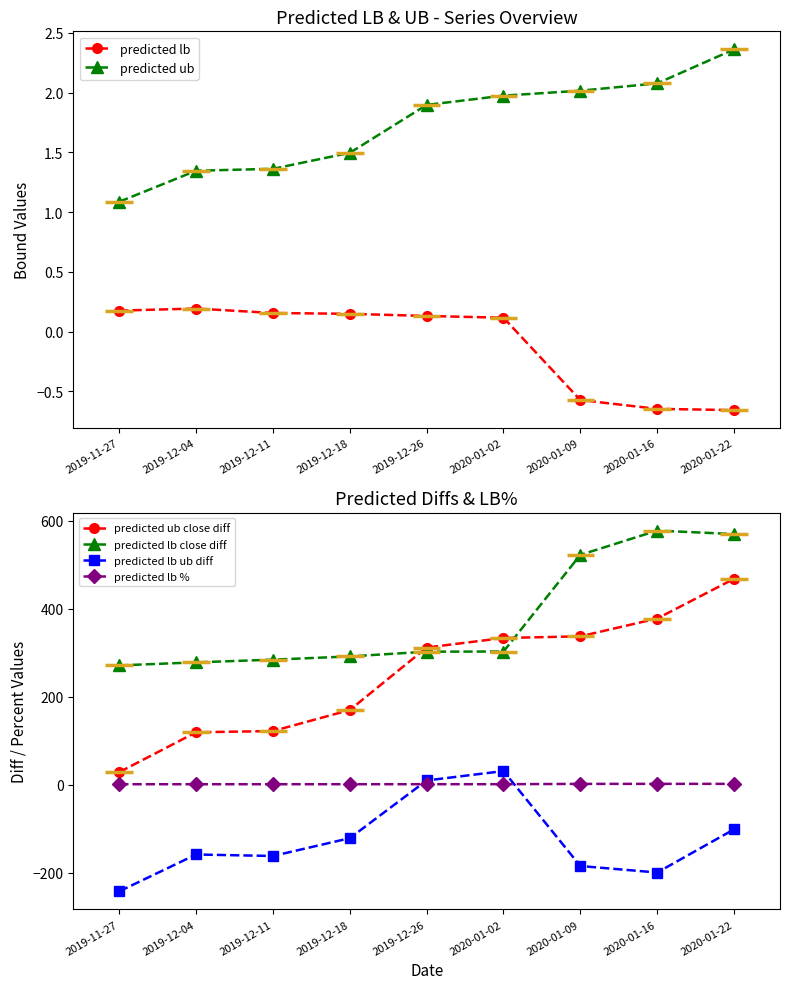

Is the value of predicted lb close diff at 2020-01-09 greater than the value of predicted lb at 2019-12-11?

Yes